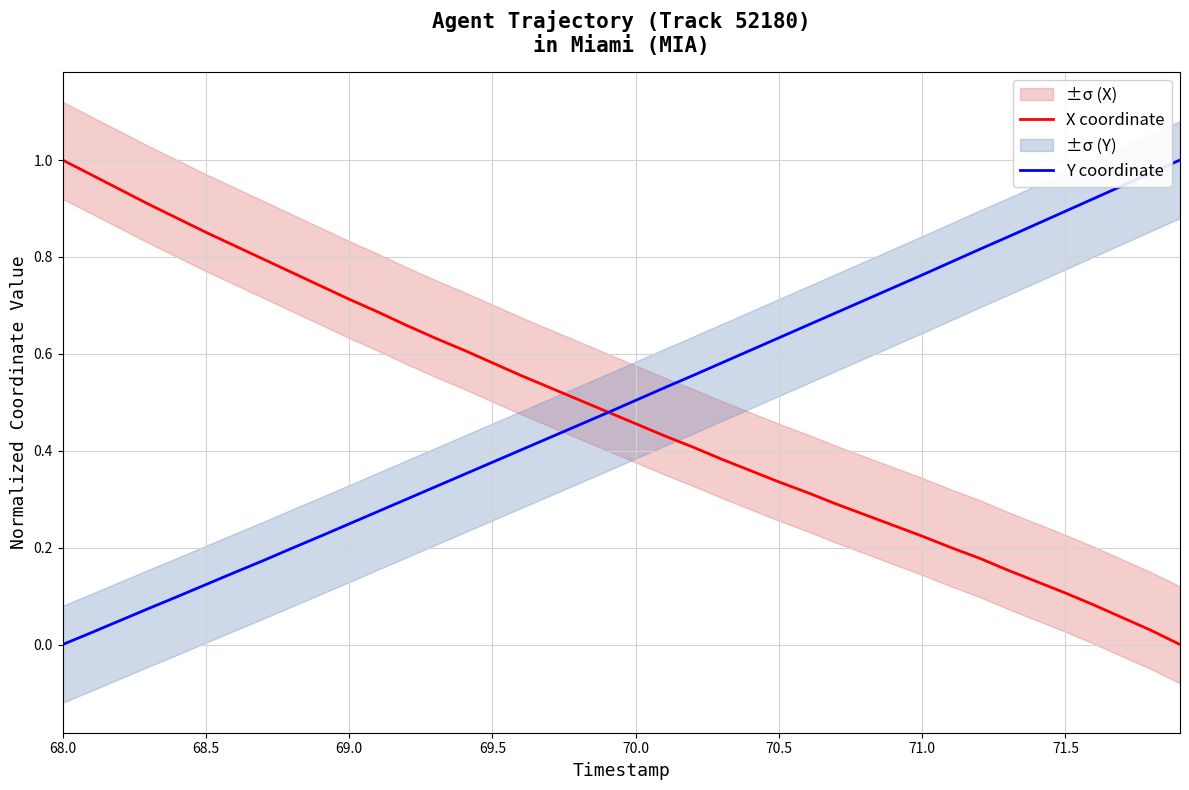

At how many categories does at least one series exceed 0?

40